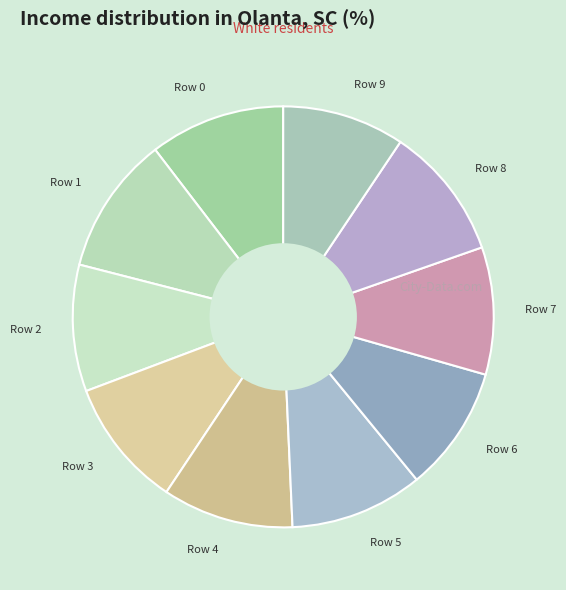

Is it true that Row 0 is 1% of the pie?

False